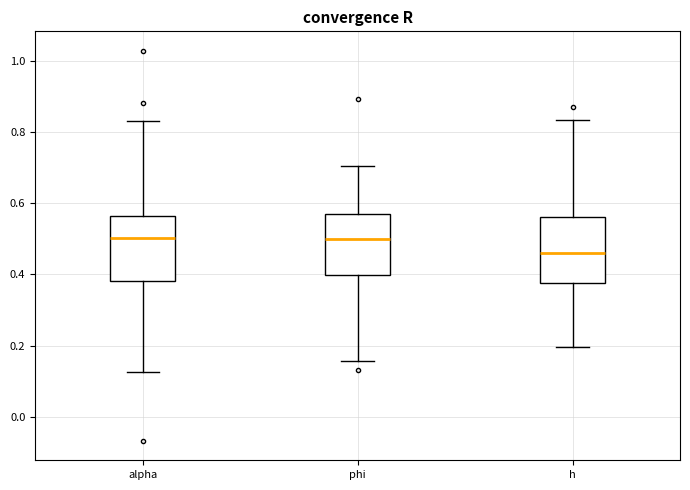

Where does the lower whisker of the box for alpha end on the y-axis? The values are not printed on the chart, so give them approximately, as read against the axis.

0.12